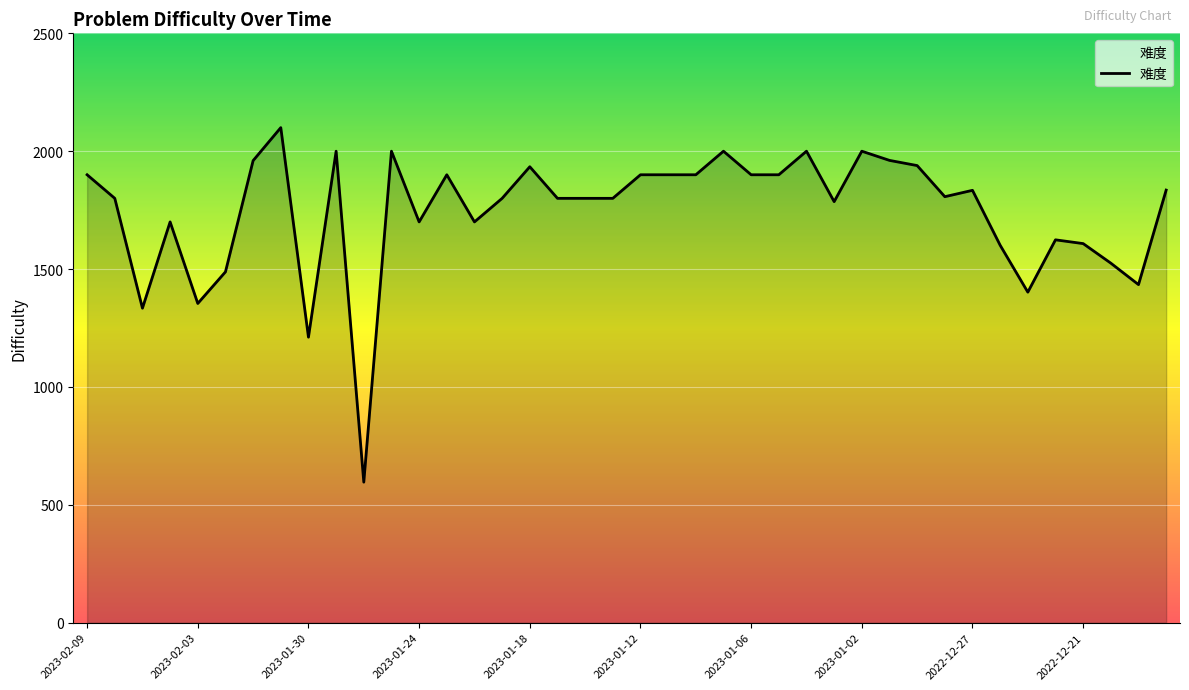

What is the greatest value displayed?

2100